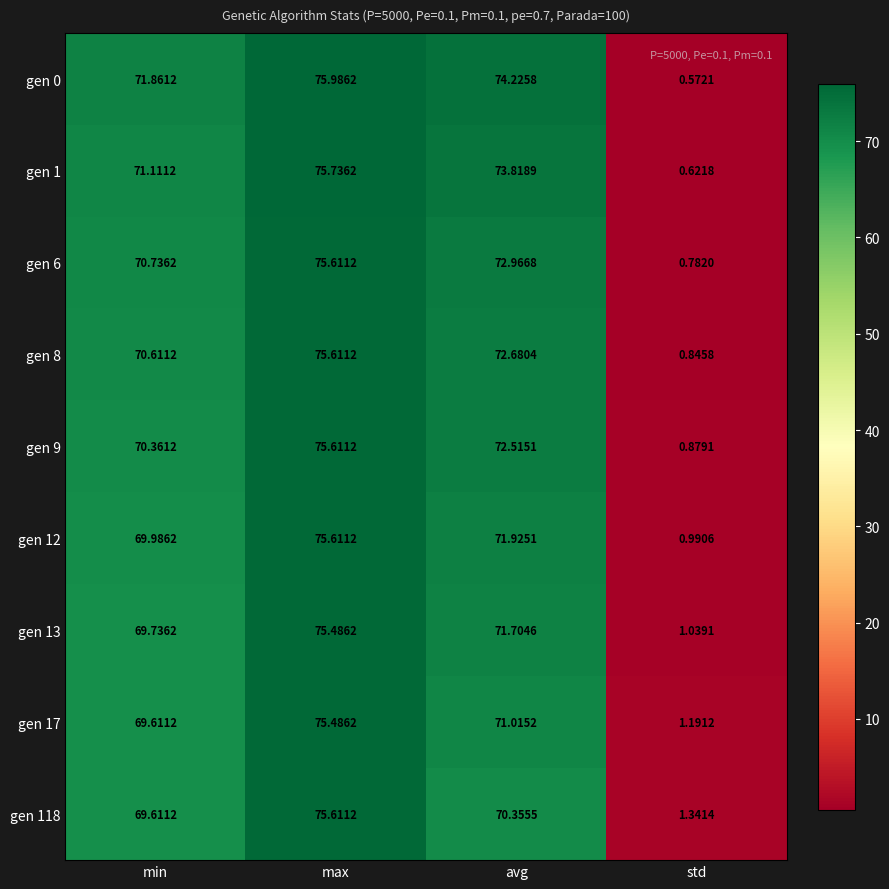

How many data points does each series have?

4